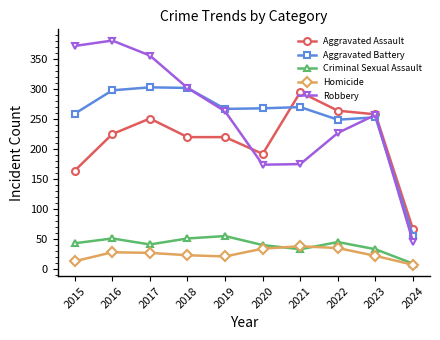

The value of Criminal Sexual Assault at 2016 is 87. True or false?

False